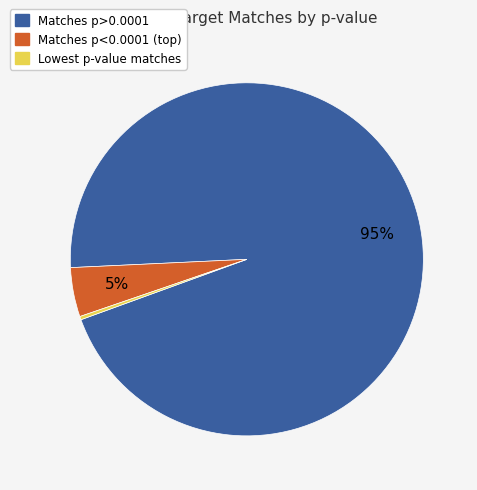

To the nearest percent, what portion does Matches p>0.0001 represent?

95%